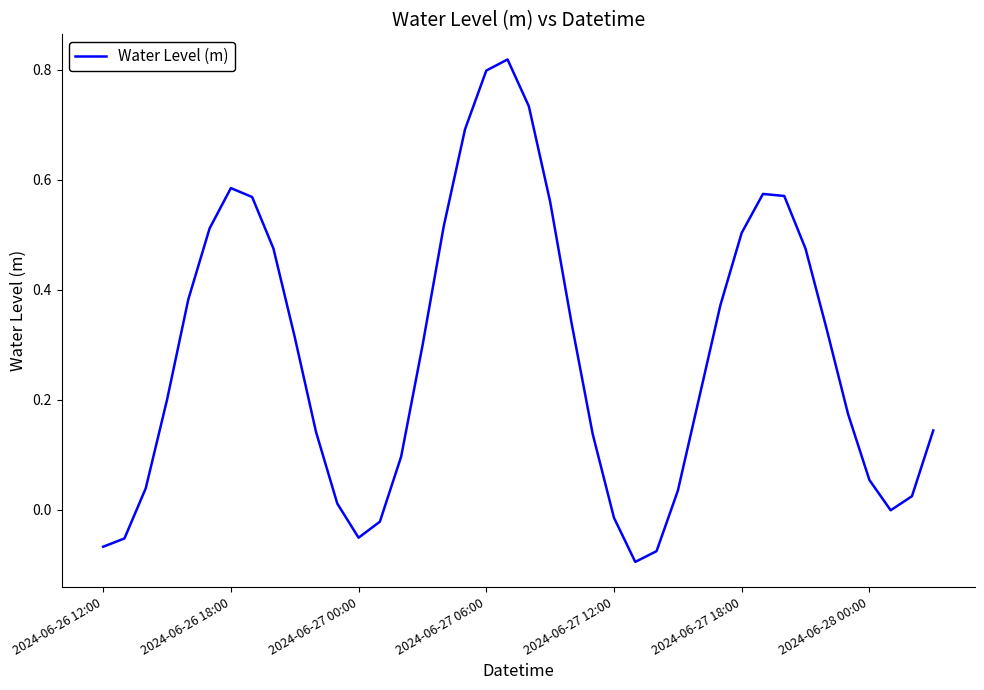

What is the difference between the maximum and minimum values?

0.9